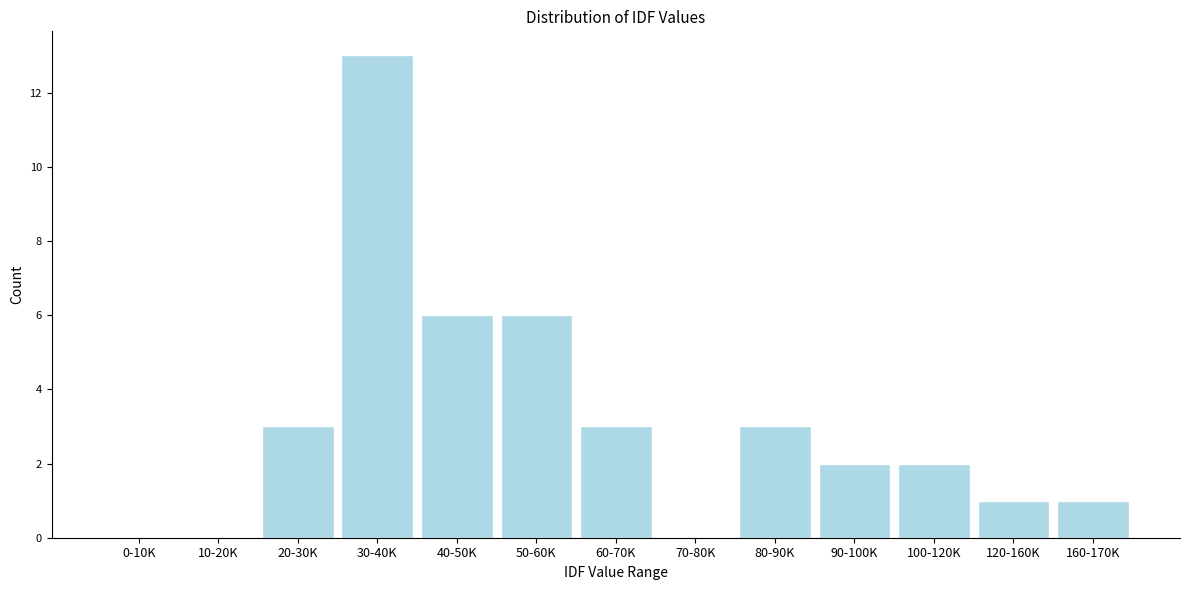

Reading left to right, transcribe all the data shown in this chart.

0-10K=0	10-20K=0	20-30K=3	30-40K=13	40-50K=6	50-60K=6	60-70K=3	70-80K=0	80-90K=3	90-100K=2	100-120K=2	120-160K=1	160-170K=1